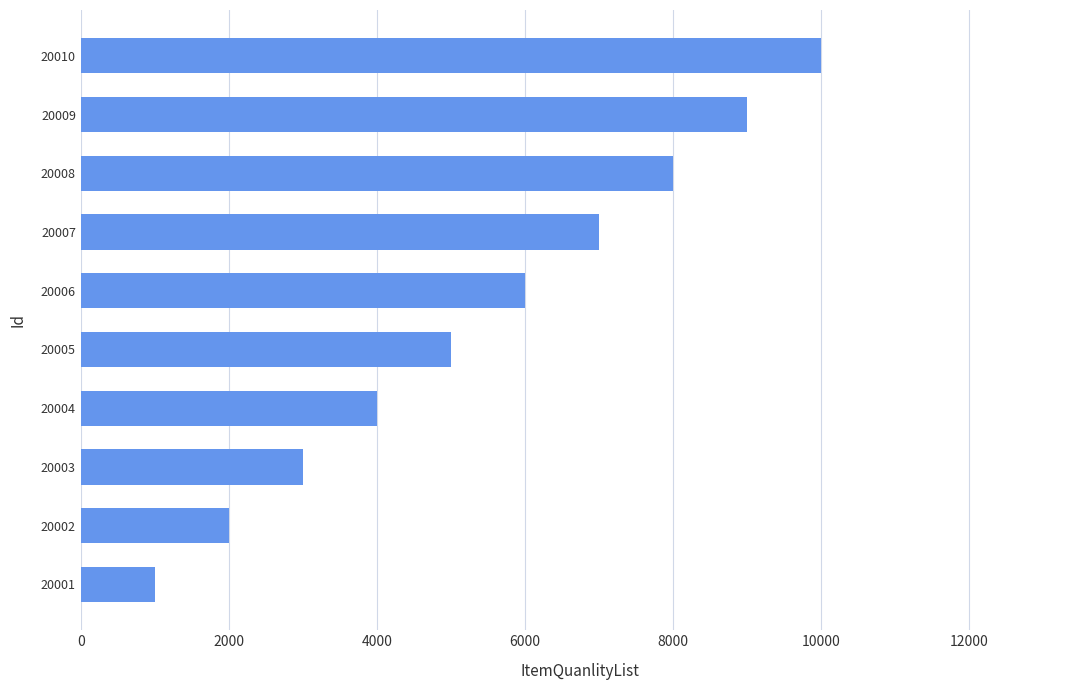

Count the values in the range 3000 to 8000.

6